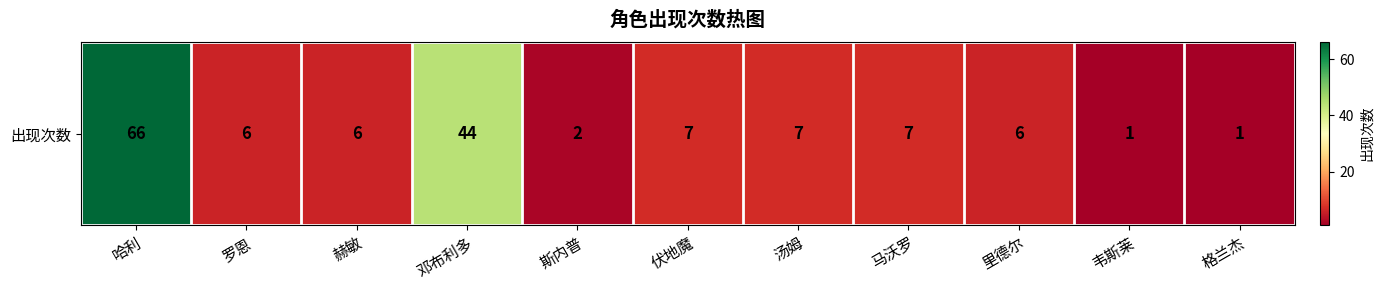

Rank the categories by value from highest to lowest.

哈利, 邓布利多, 伏地魔, 汤姆, 马沃罗, 罗恩, 赫敏, 里德尔, 斯内普, 韦斯莱, 格兰杰